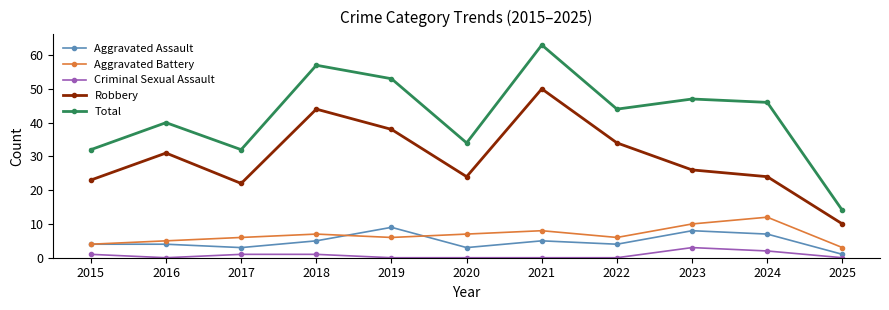

What value does the Aggravated Battery series have at 2023?

10